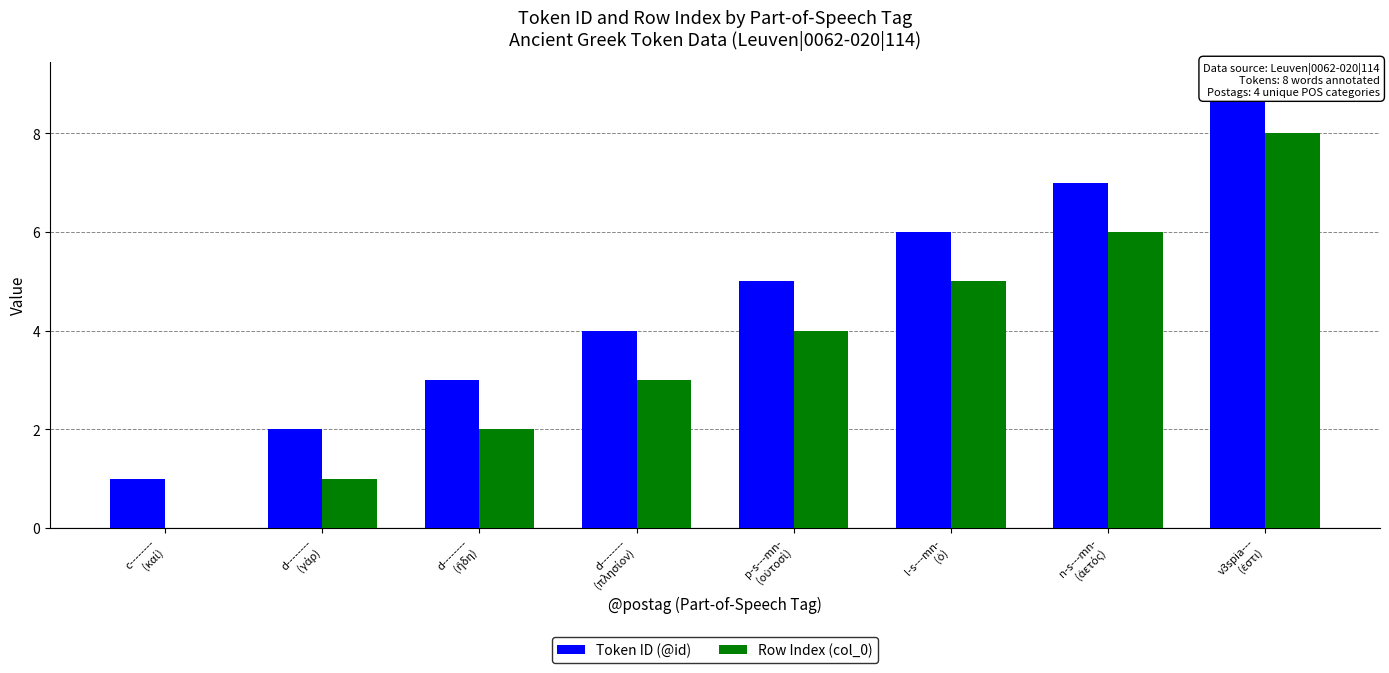

Reading left to right, list all the values displayed in this chart.

Token ID (@id): c--------
(καί)=1	d--------
(γάρ)=2	d--------
(ἤδη)=3	d--------
(πλησίον)=4	p-s---mn-
(οὑτοσὶ)=5	l-s---mn-
(ὁ)=6	n-s---mn-
(ἀετός)=7	v3spia---
(ἐστι)=9
Row Index (col_0): c--------
(καί)=0	d--------
(γάρ)=1	d--------
(ἤδη)=2	d--------
(πλησίον)=3	p-s---mn-
(οὑτοσὶ)=4	l-s---mn-
(ὁ)=5	n-s---mn-
(ἀετός)=6	v3spia---
(ἐστι)=8